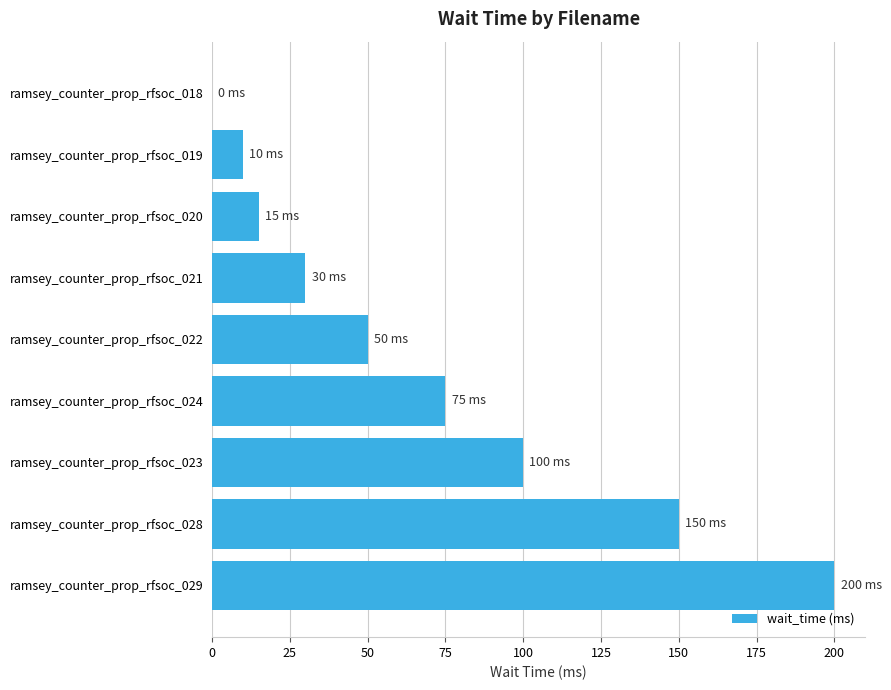

How many distinct data groups are displayed?

1